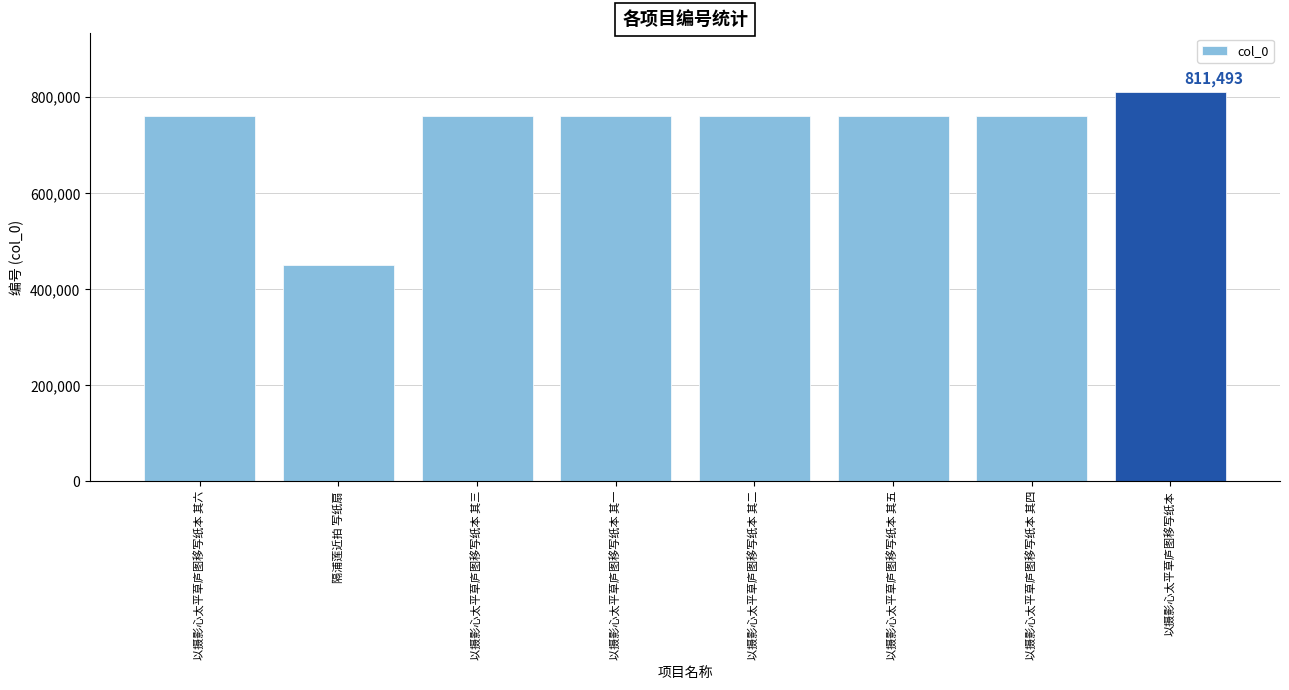

The chart shows a value of 183626 at 以摄影心太平草庐图移写纸本 其五. True or false?

False